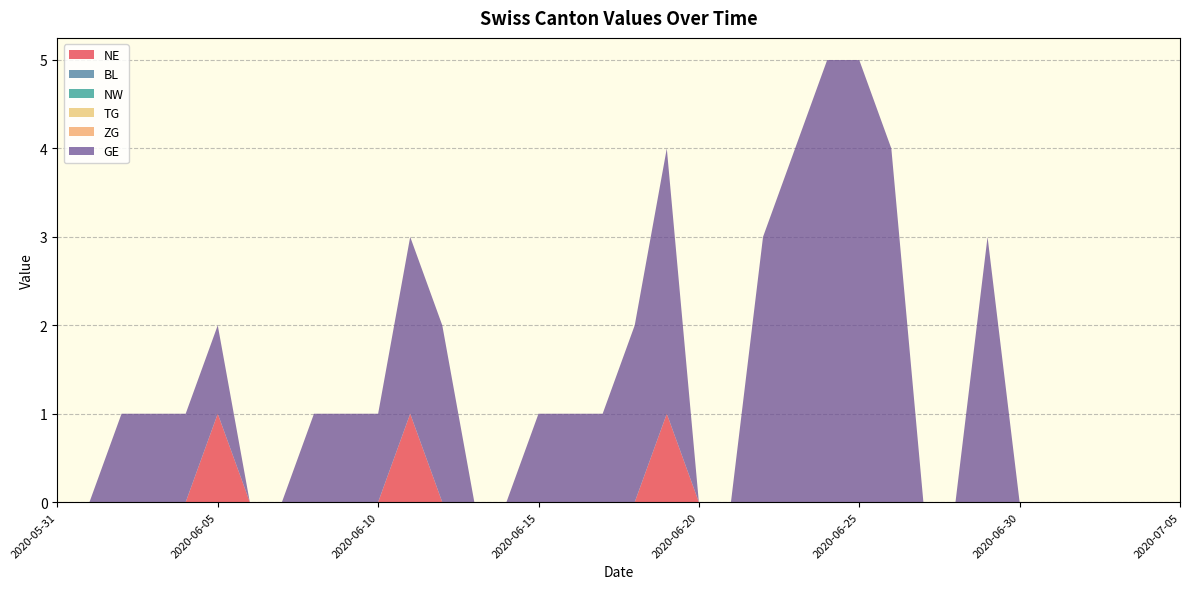

Reading left to right, extract all data points from this chart.

NE: 0	0	0	0	0	1	0	0	0	0	0	1	0	0	0	0	0	0	0	1	0	0	0	0	0	0	0	0	0	0	0	0	0	0	0	0
BL: 0	0	0	0	0	0	0	0	0	0	0	0	0	0	0	0	0	0	0	0	0	0	0	0	0	0	0	0	0	0	0	0	0	0	0	0
NW: 0	0	0	0	0	0	0	0	0	0	0	0	0	0	0	0	0	0	0	0	0	0	0	0	0	0	0	0	0	0	0	0	0	0	0	0
TG: 0	0	0	0	0	0	0	0	0	0	0	0	0	0	0	0	0	0	0	0	0	0	0	0	0	0	0	0	0	0	0	0	0	0	0	0
ZG: 0	0	0	0	0	0	0	0	0	0	0	0	0	0	0	0	0	0	0	0	0	0	0	0	0	0	0	0	0	0	0	0	0	0	0	0
GE: 0	0	1	1	1	1	0	0	1	1	1	2	2	0	0	1	1	1	2	3	0	0	3	4	5	5	4	0	0	3	0	0	0	0	0	0